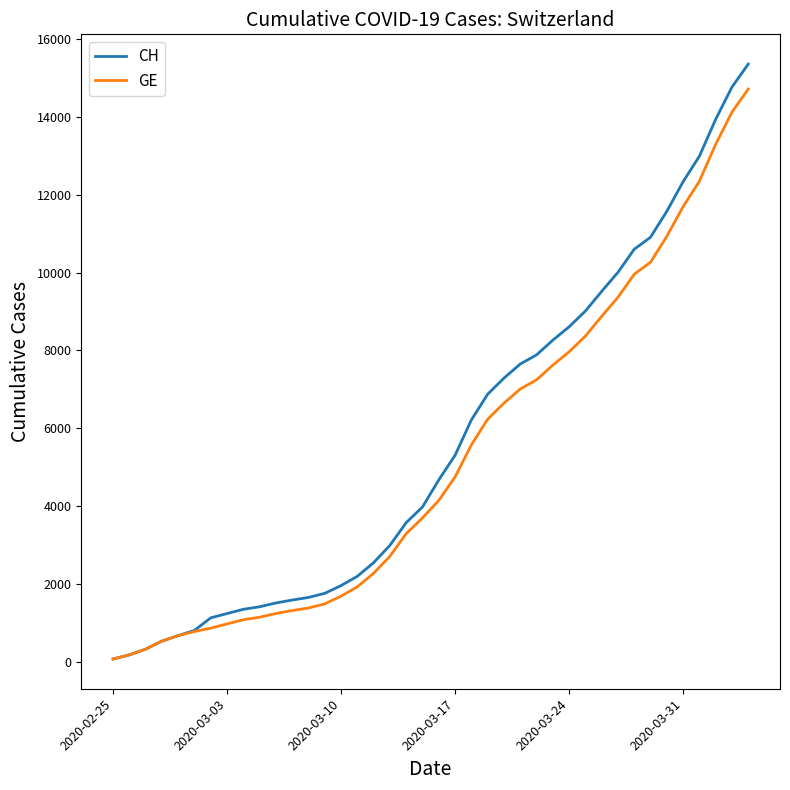

What is the greatest value displayed?

15359